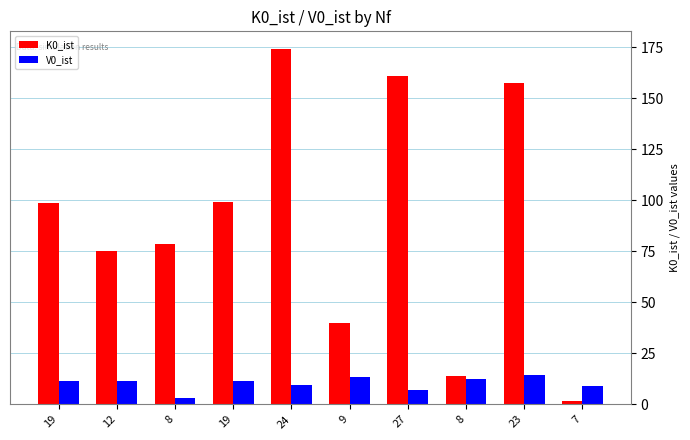

How many bars are there in total?

20